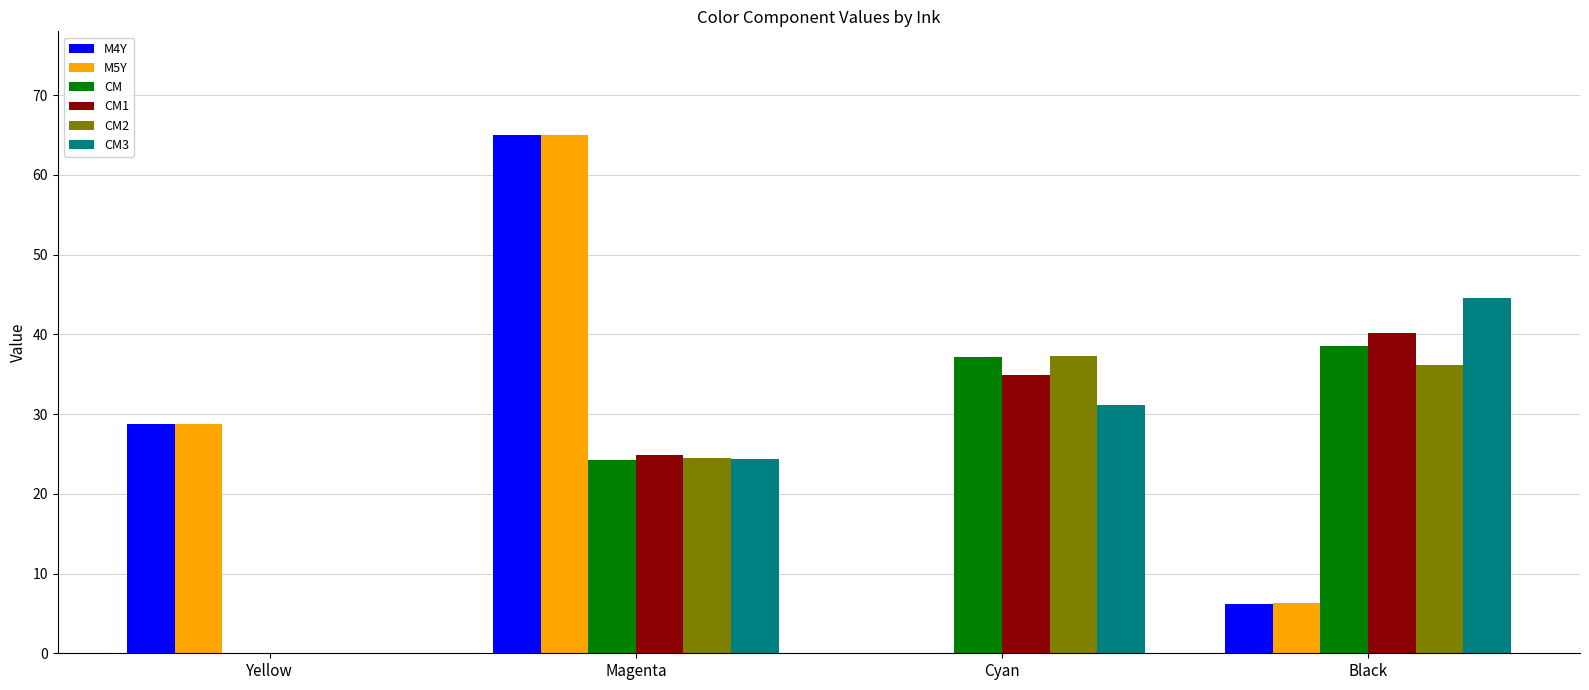

Where does the M4Y series first go above 28?

Yellow